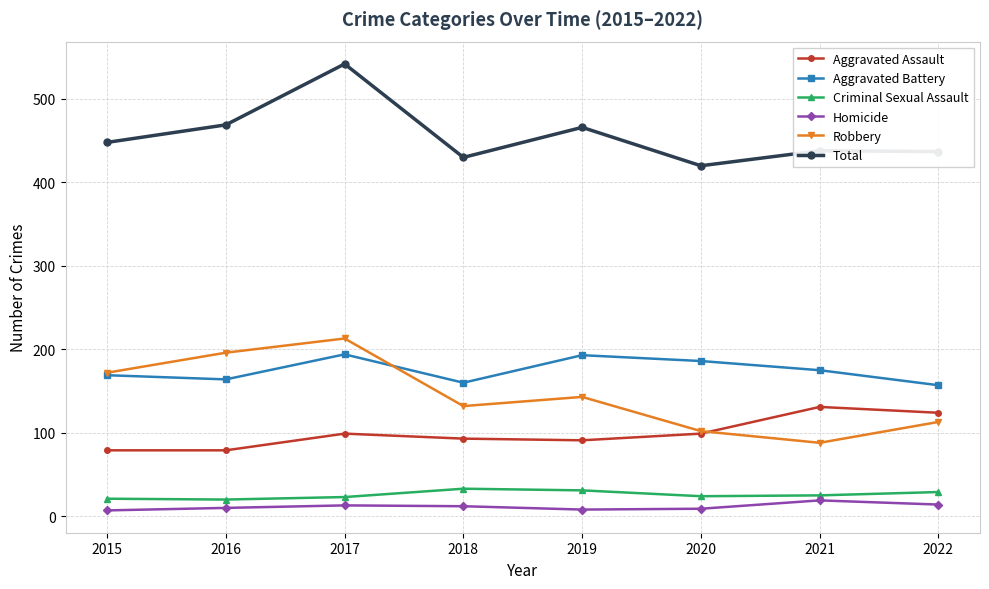

True or false: Robbery has more than 0 points higher than both neighbors.

True